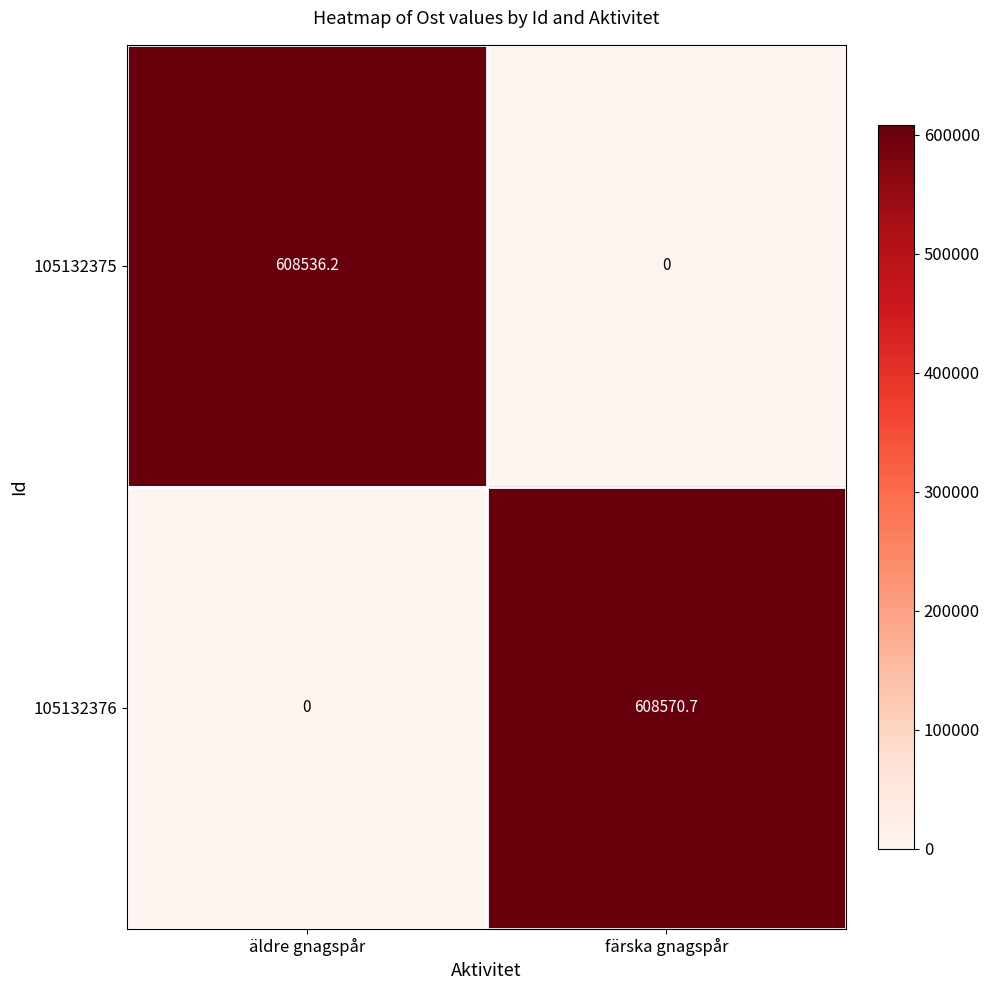

Is it true that 105132376 equals 608570.7 at färska gnagspår?

True